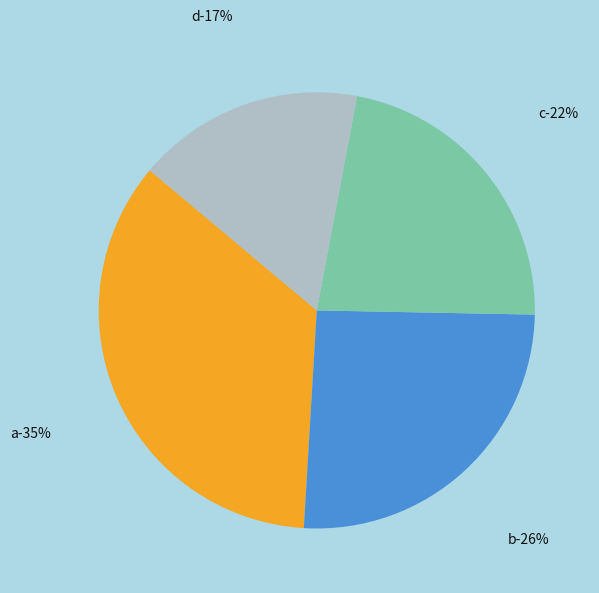

To the nearest percent, what is the combined percentage of b and c?

48%